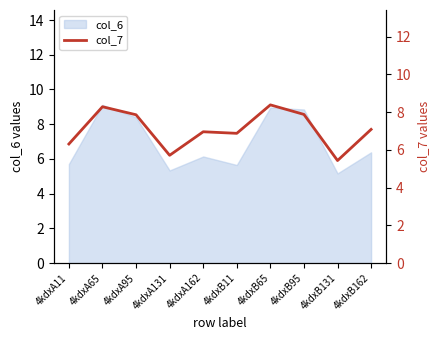

How many data points are less than 7?

5